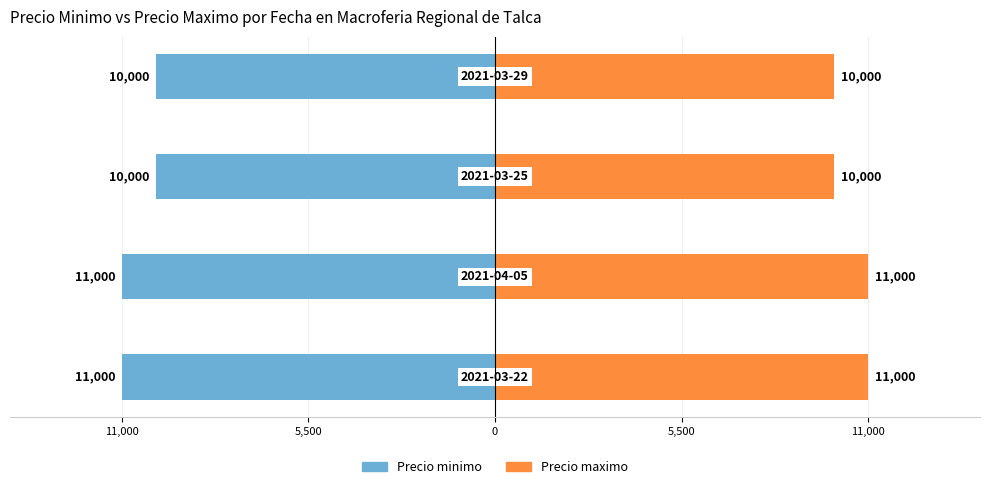

What is the difference between the Precio minimo values at 5,500 and 11,000?

1000